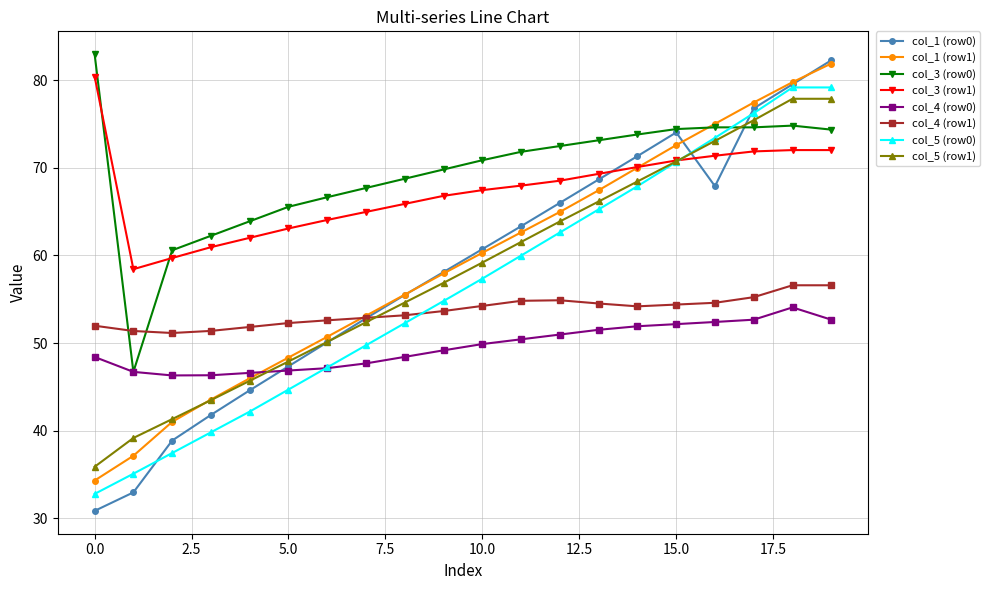

True or false: col_1 (row0) and col_3 (row1) cross at least once.

True